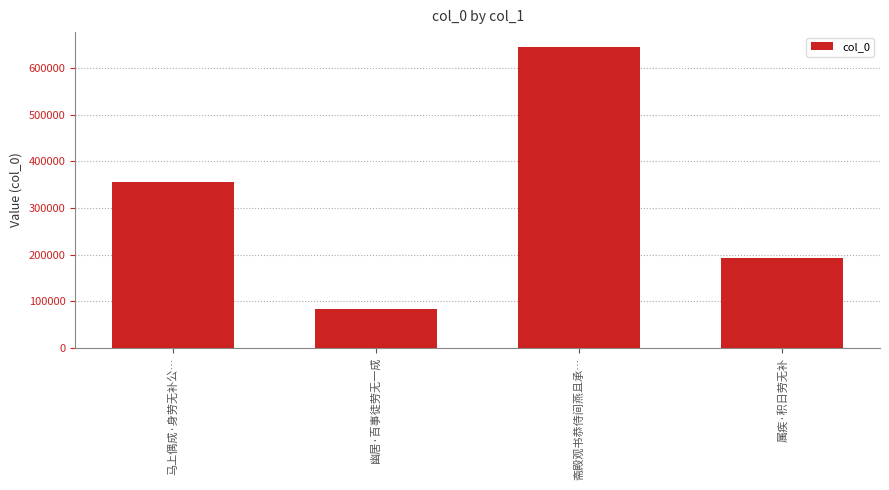

How many distinct data groups are displayed?

1